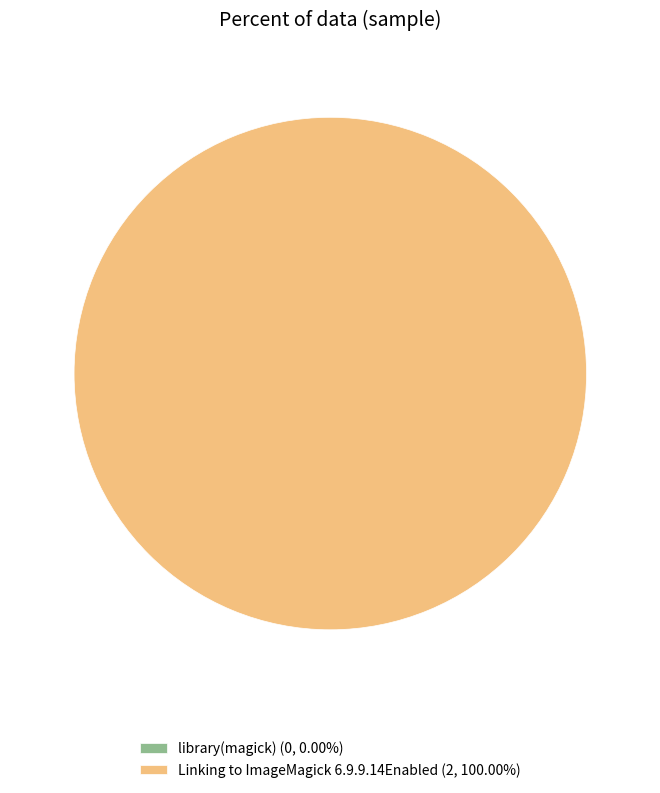

To the nearest percent, what is the average slice percentage?

50%